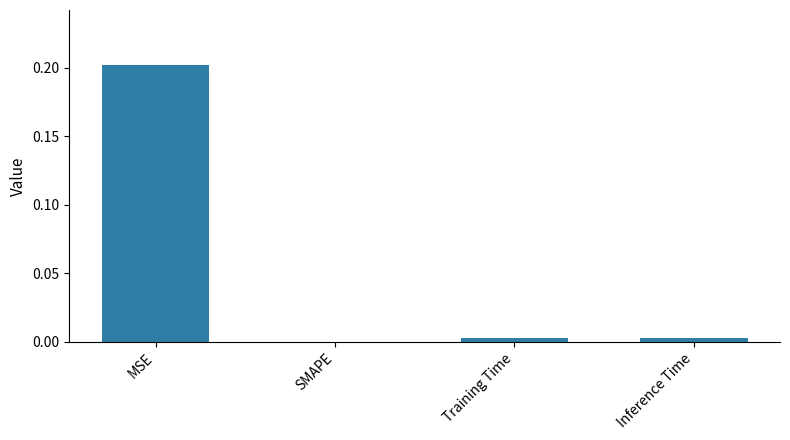

Which category has the highest value across all series?

MSE